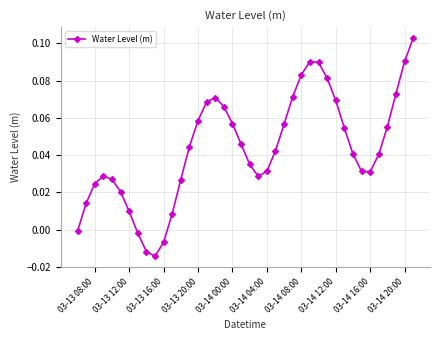

How many interior local peaks (higher than both neighbors) does the data have?

3